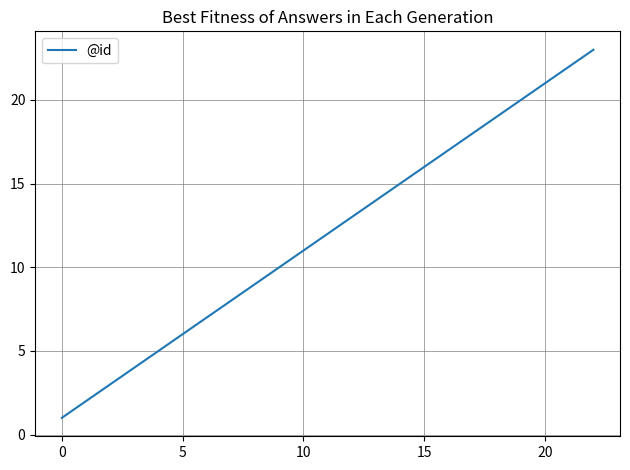

What is the greatest value displayed?

23